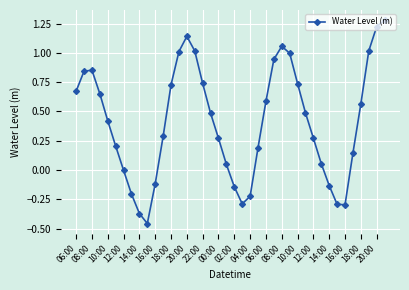

How many series are shown in this chart?

1